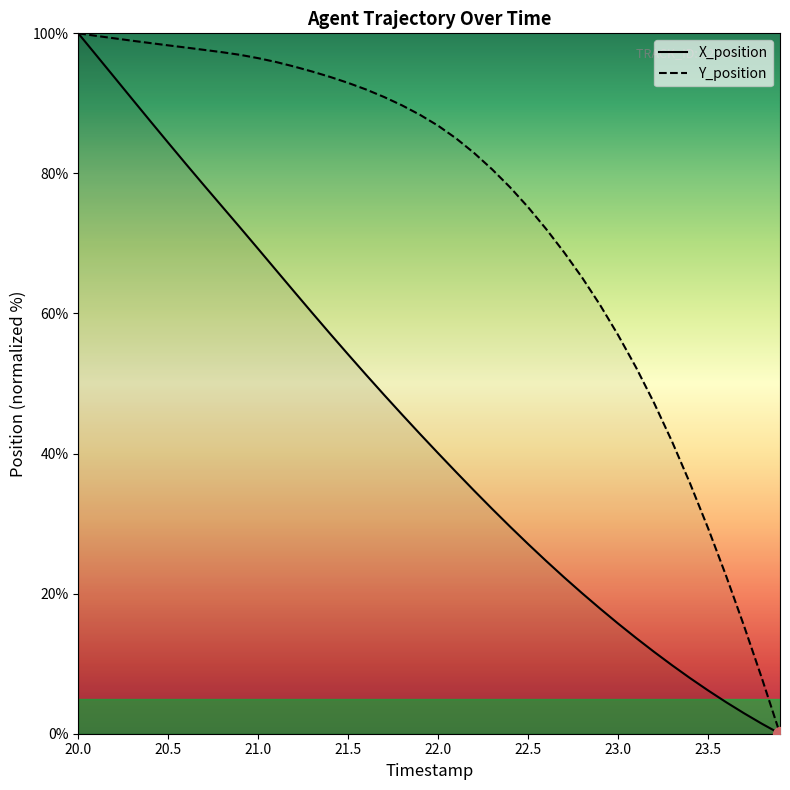

The Y_position series shows 29.4 at 23.5. True or false?

True